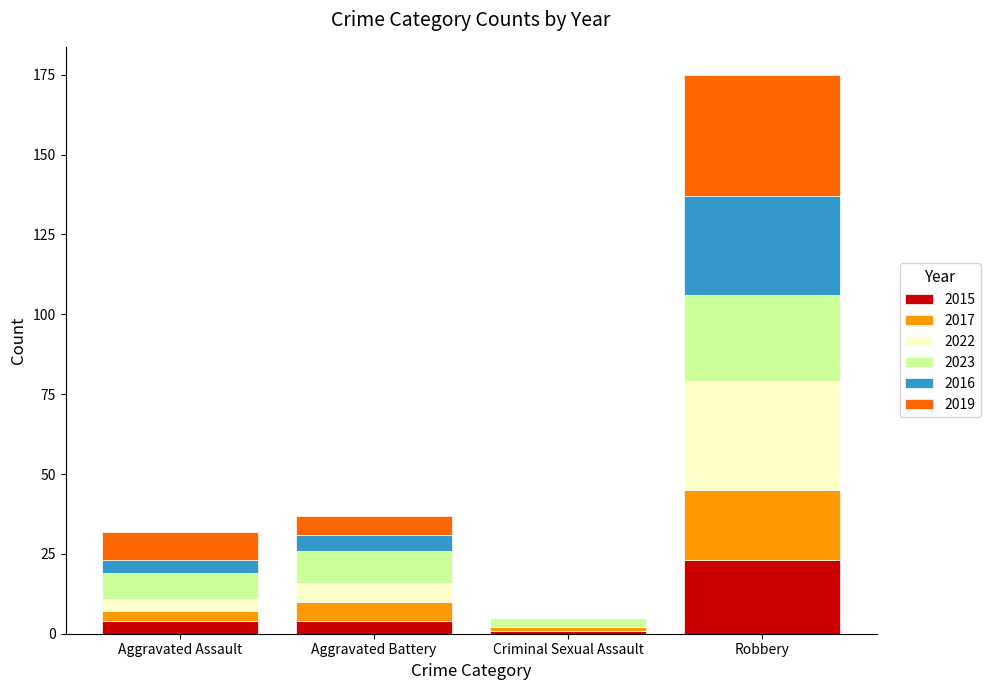

What is the total value across all series at Robbery?

175